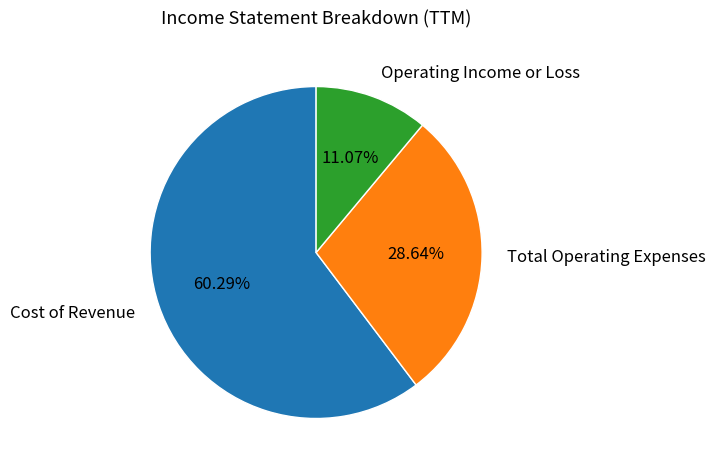

To the nearest percent, what is the difference between the largest and smallest slice percentages?

49%